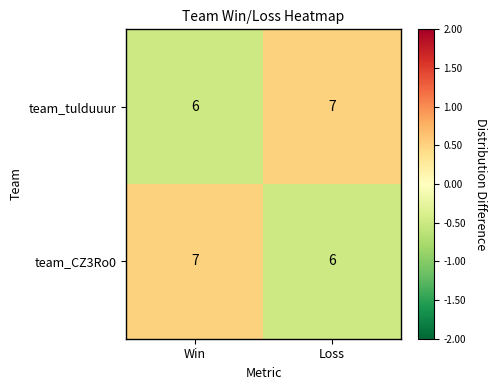

Rank the series at Loss from lowest to highest value.

team_CZ3Ro0, team_tulduuur